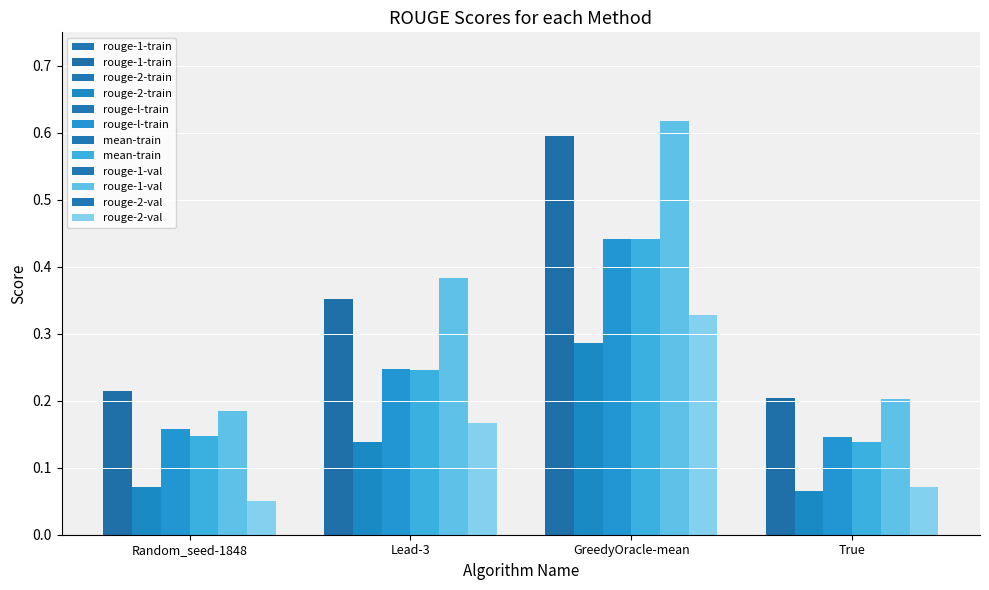

What is the label of the 2nd bar from the left?

Lead-3